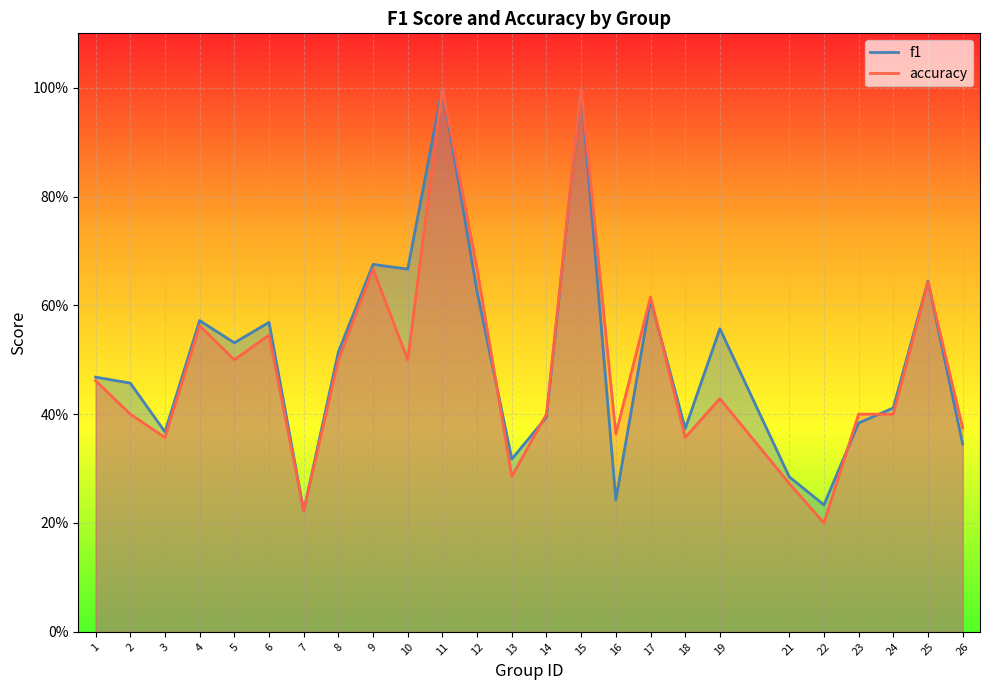

What are all the series names shown in the legend?

f1, accuracy